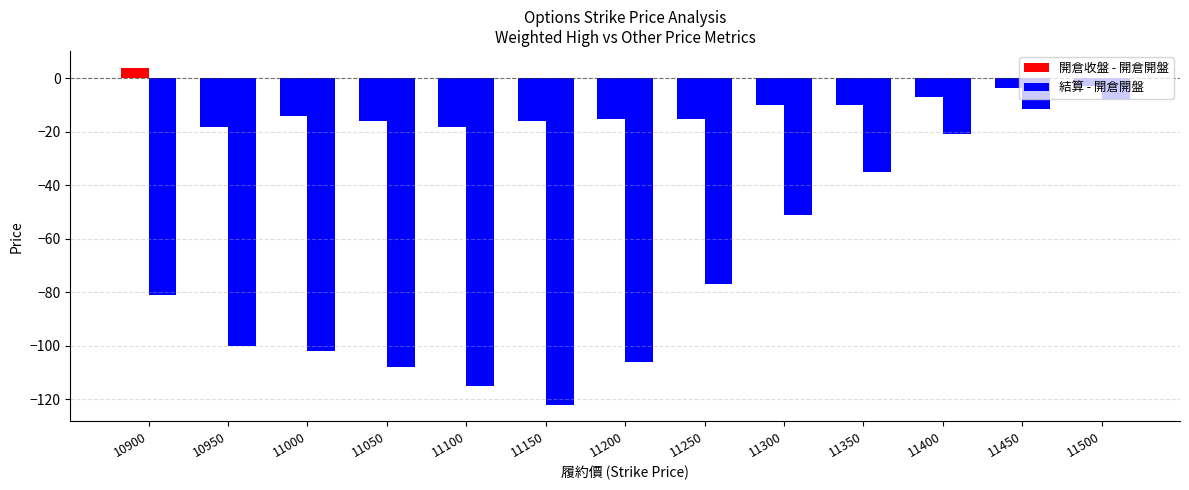

How many categories are shown in the chart?

13